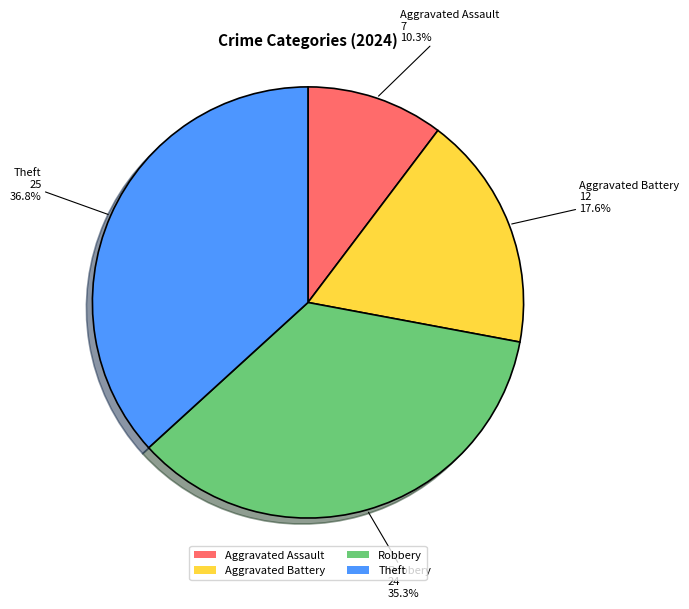

Is it true that Robbery is 35% of the pie?

True